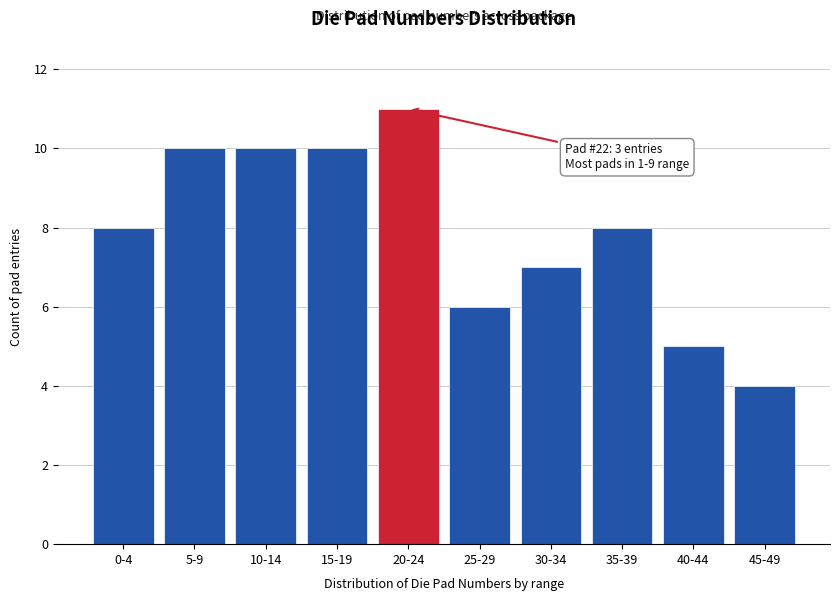

Reading left to right, what are all the values shown in this chart?

8	10	10	10	11	6	7	8	5	4